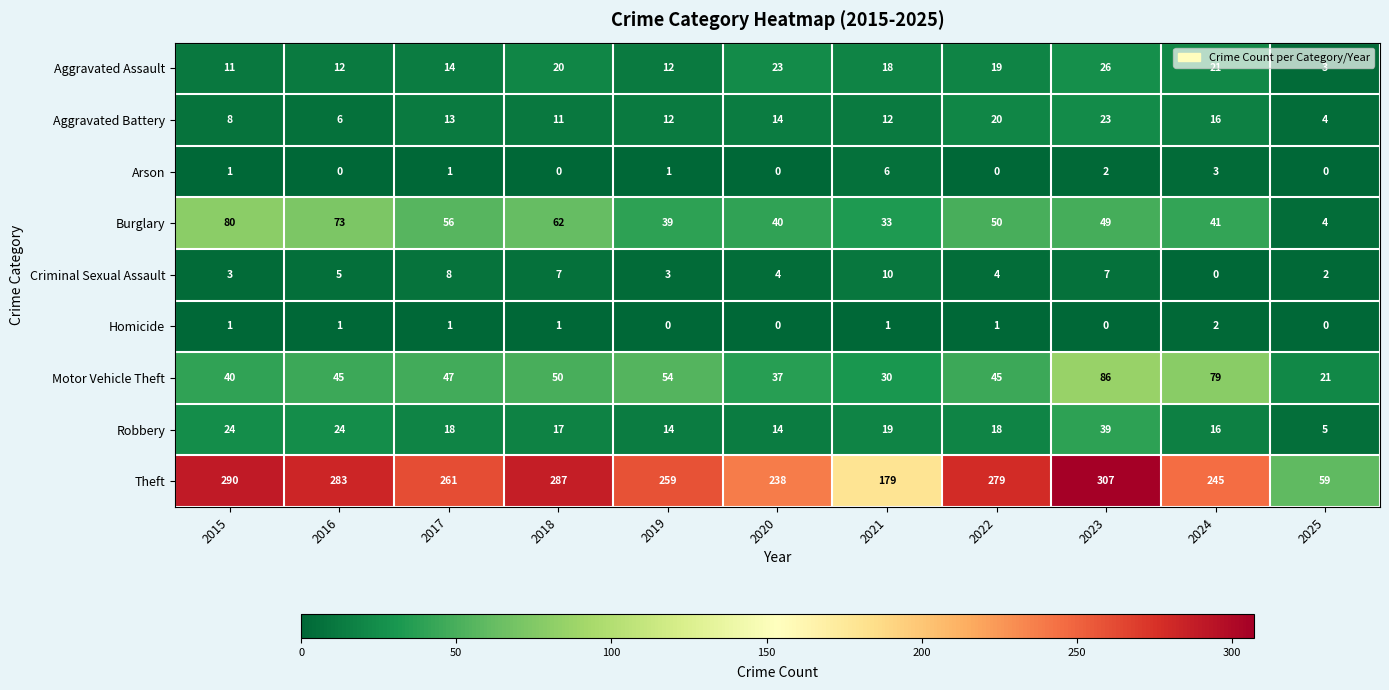

Is it true that Criminal Sexual Assault equals 7 at 2023?

True